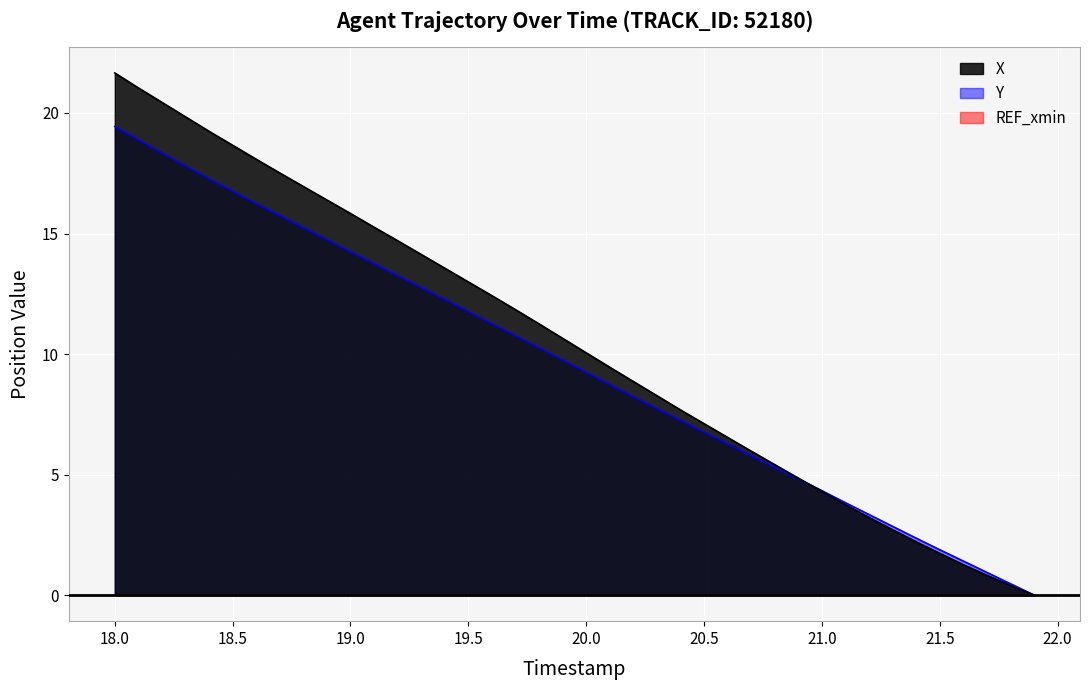

Which series has the widest spread of values?

X